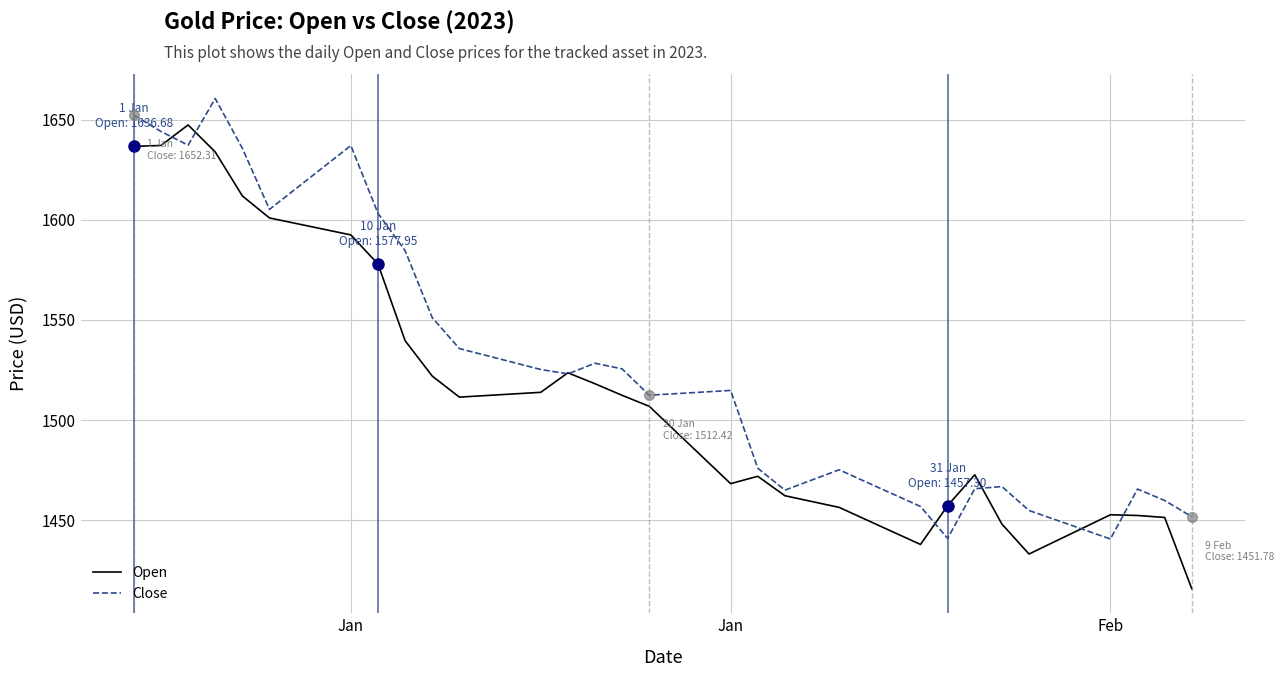

List the series in order of their peak value, highest first.

Close, Open